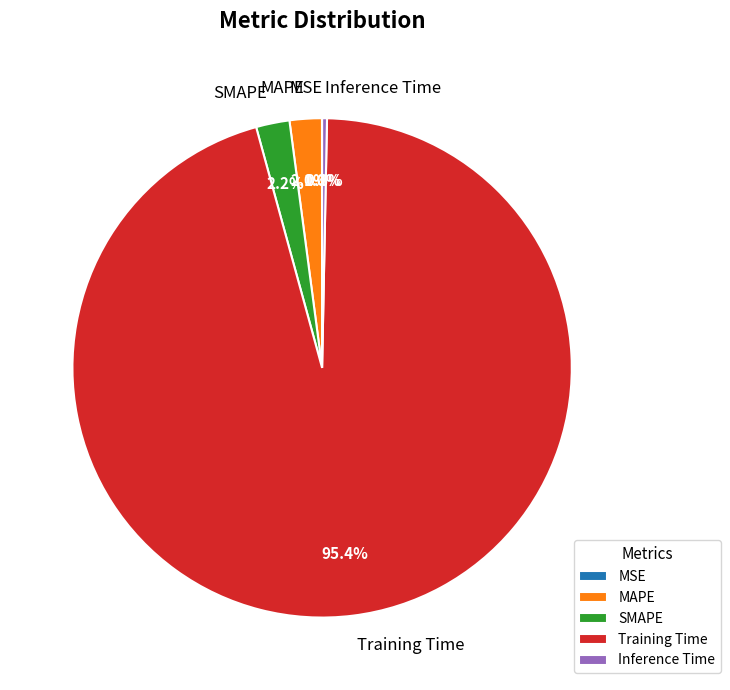

Do Training Time and Inference Time together represent more than half of the pie?

Yes